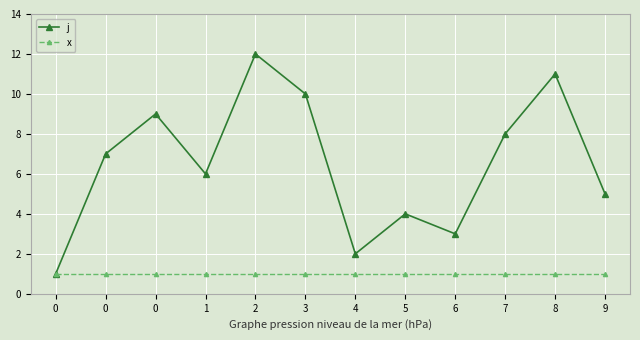

True or false: j and x cross at least once.

False